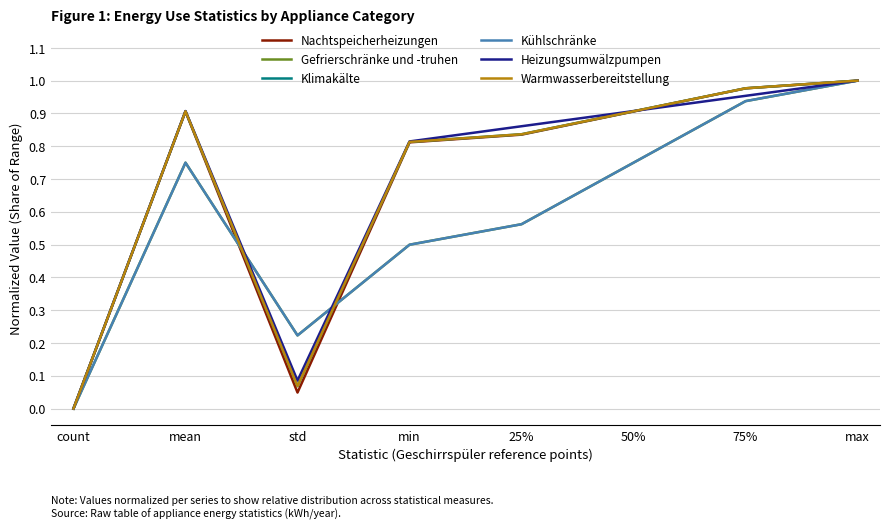

What is the value of the Gefrierschränke und -truhen point at the 8th from the left?

1.0